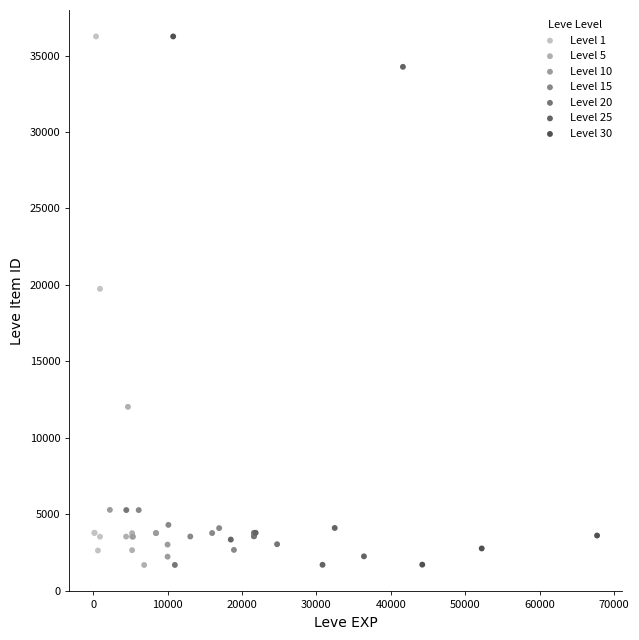

Which series has the largest Y range (max minus min)?

Level 30